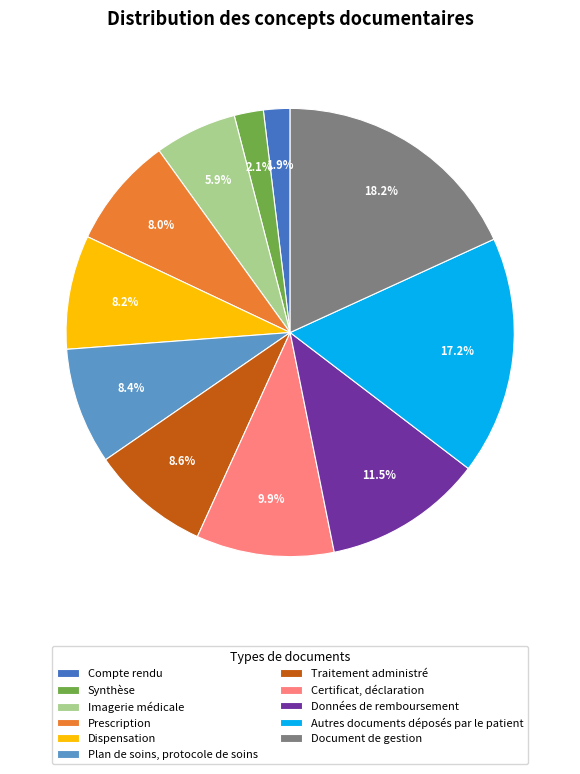

Which has a higher value, Certificat, déclaration or Imagerie médicale?

Certificat, déclaration